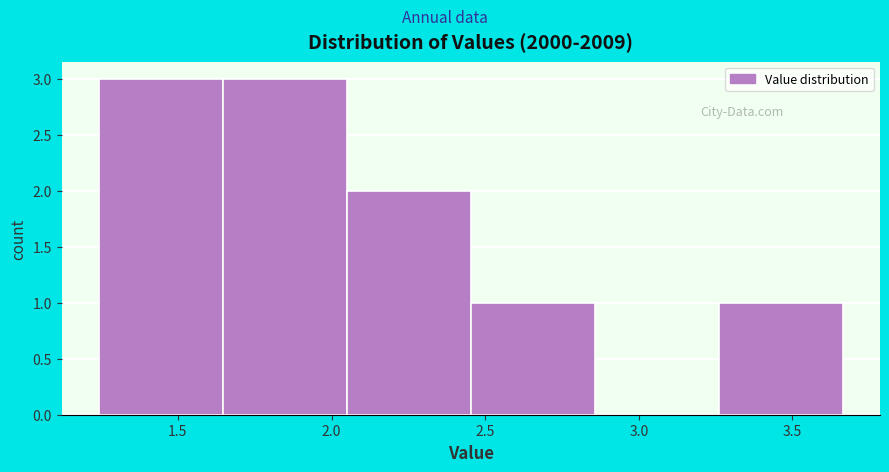

Reading left to right, list every bar in this chart as the range it spans on the x-axis followed by its height. Neither the bar edges nor the heights are printed on the chart, so give them approximately, as read against the axes.

1.25 to 1.65: 3
1.65 to 2.05: 3
2.05 to 2.45: 2
2.45 to 2.85: 1
2.85 to 3.25: 0
3.25 to 3.65: 1